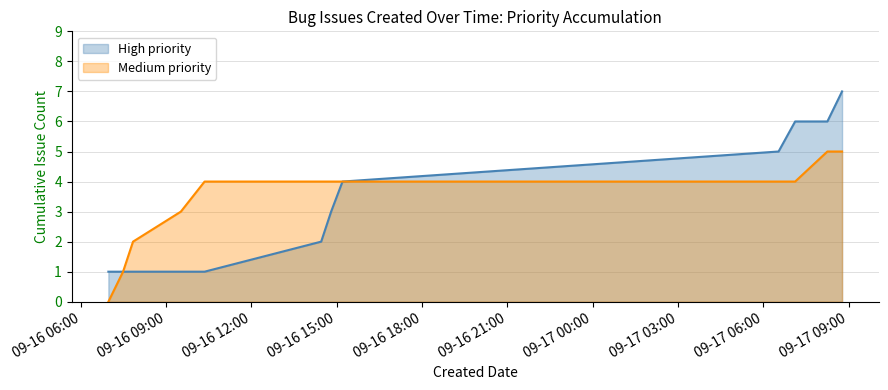

Which series has the widest spread of values?

High priority